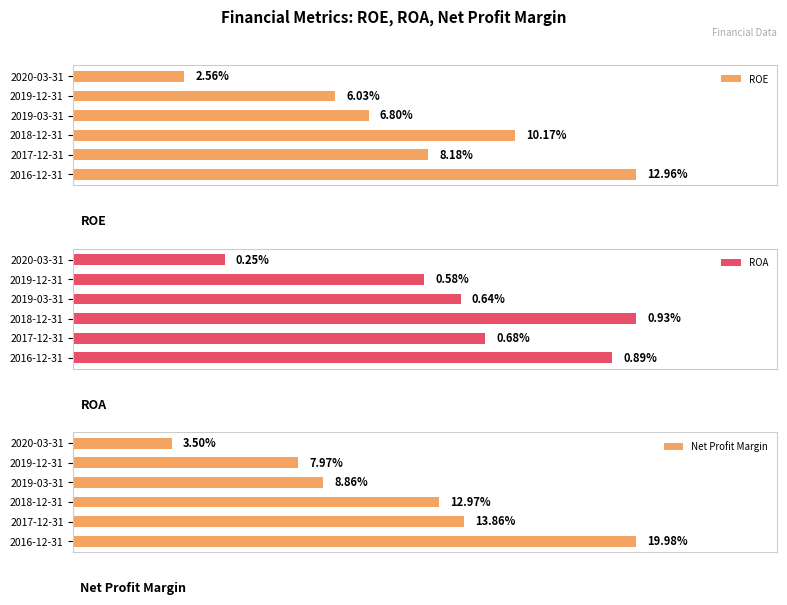

Rank the categories by ROA value from lowest to highest.

2020-03-31, 2019-12-31, 2019-03-31, 2017-12-31, 2016-12-31, 2018-12-31